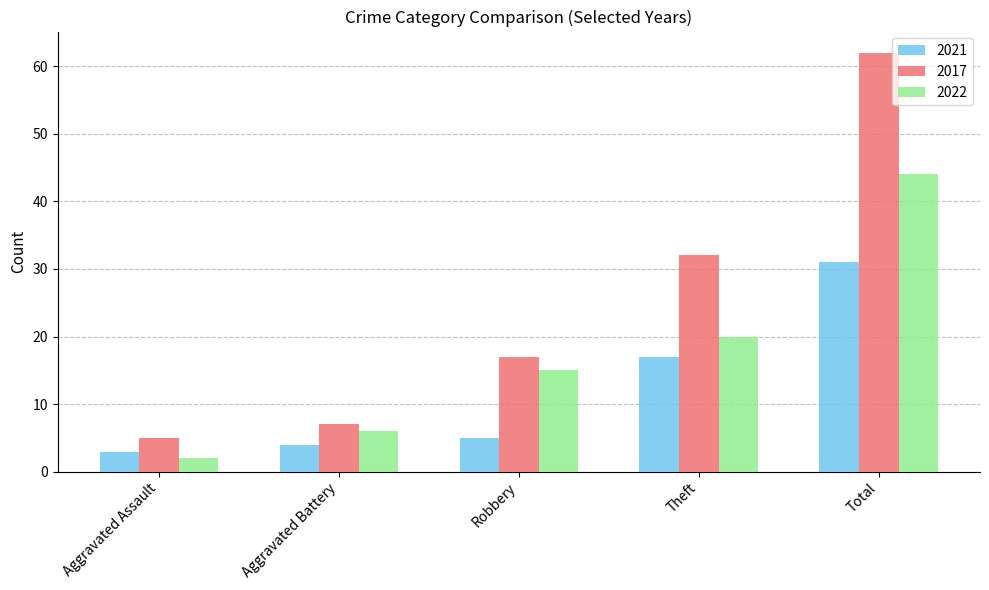

How many values in the 2022 series are below 15?

2